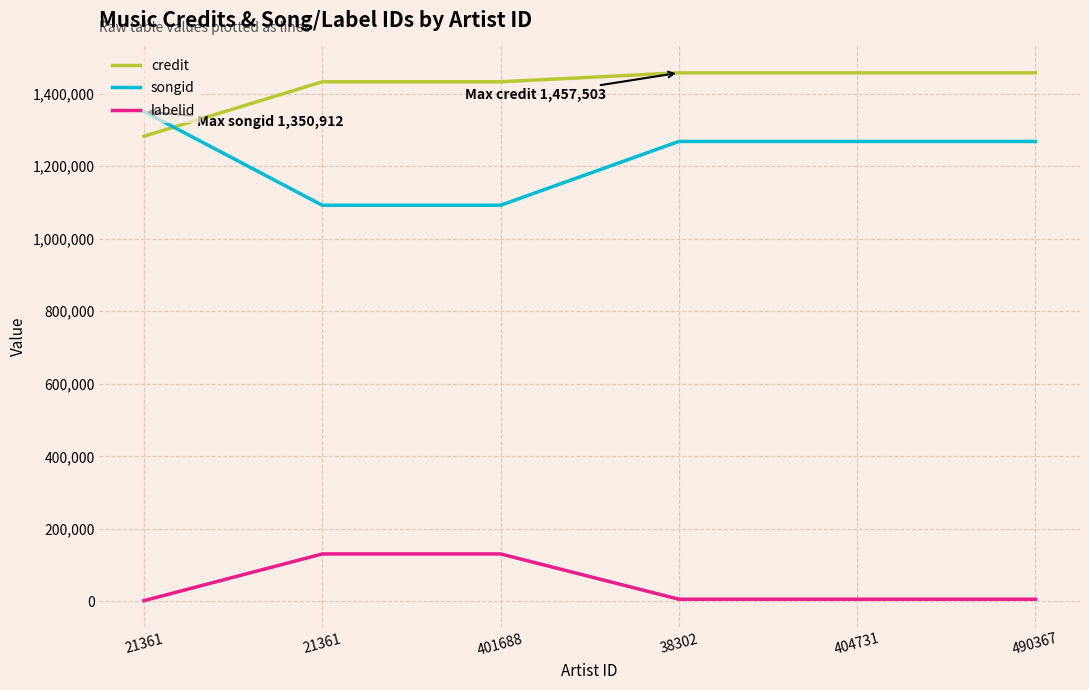

Reading left to right, transcribe all the data shown in this chart.

credit: 21361=1282613	21361=1432828	401688=1432828	38302=1457503	404731=1457503	490367=1457503
songid: 21361=1350912	21361=1092323	401688=1092323	38302=1268283	404731=1268283	490367=1268283
labelid: 21361=1906	21361=130780	401688=130780	38302=5879	404731=5879	490367=5879